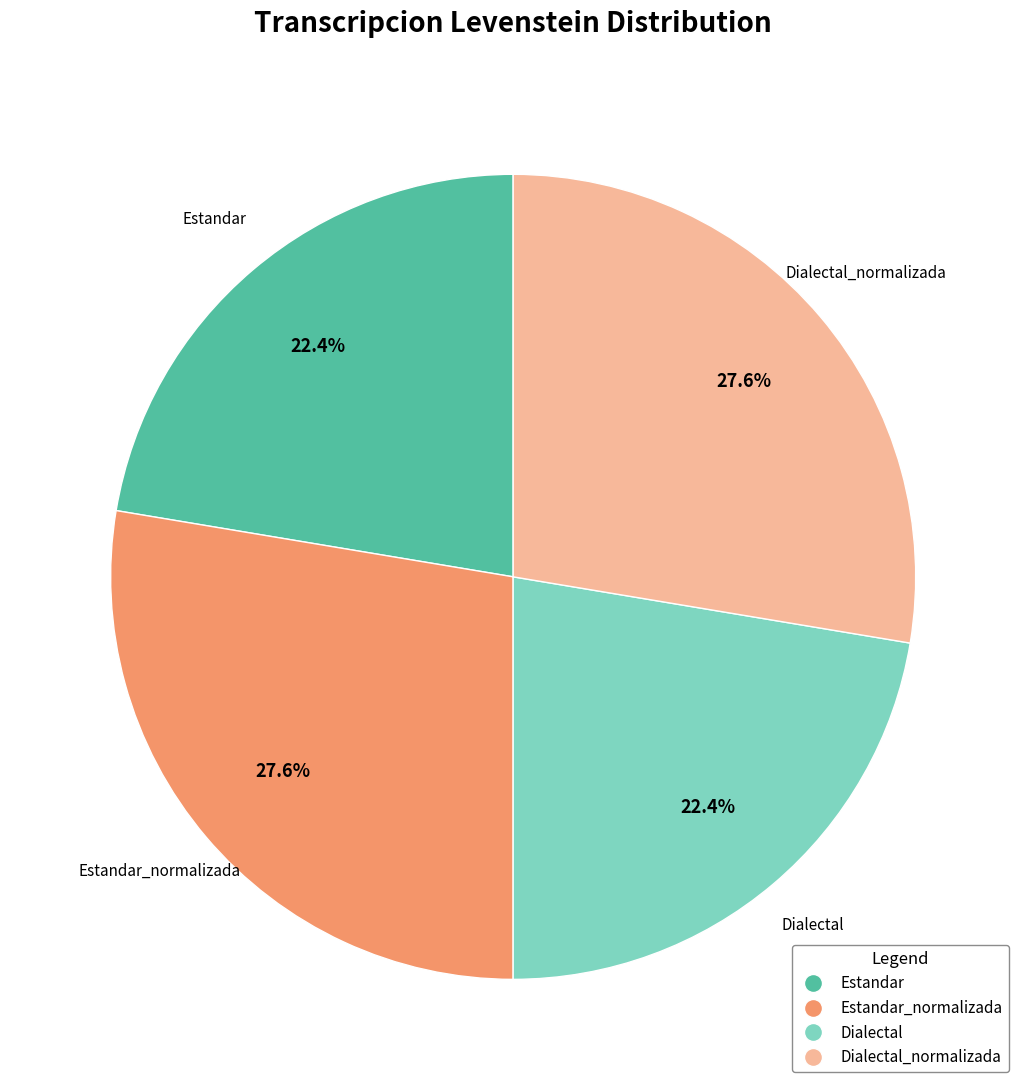

What portion of the pie excludes Estandar_normalizada?

72.4%